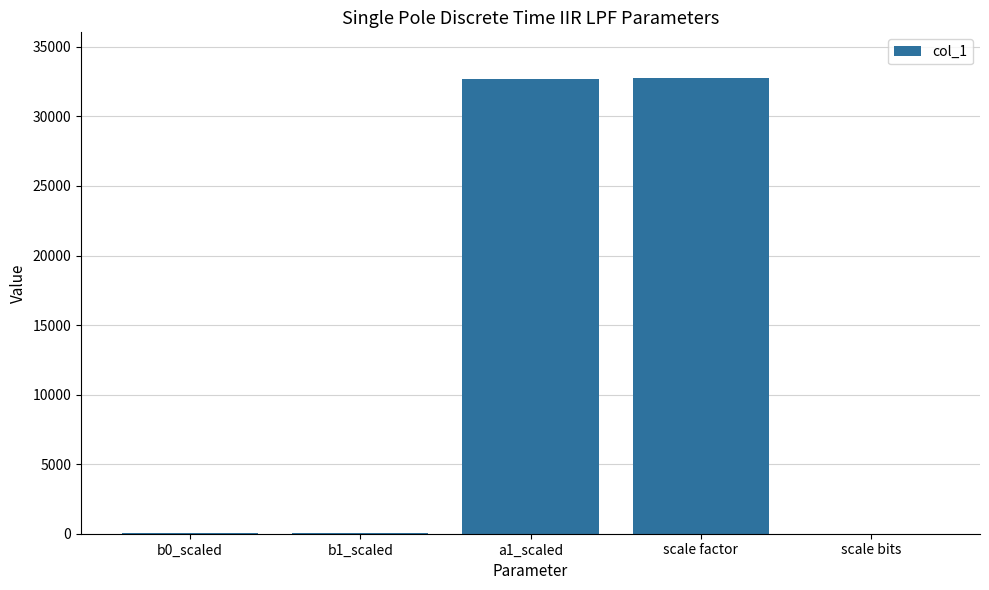

What is the change in value from b1_scaled to scale bits?

-26